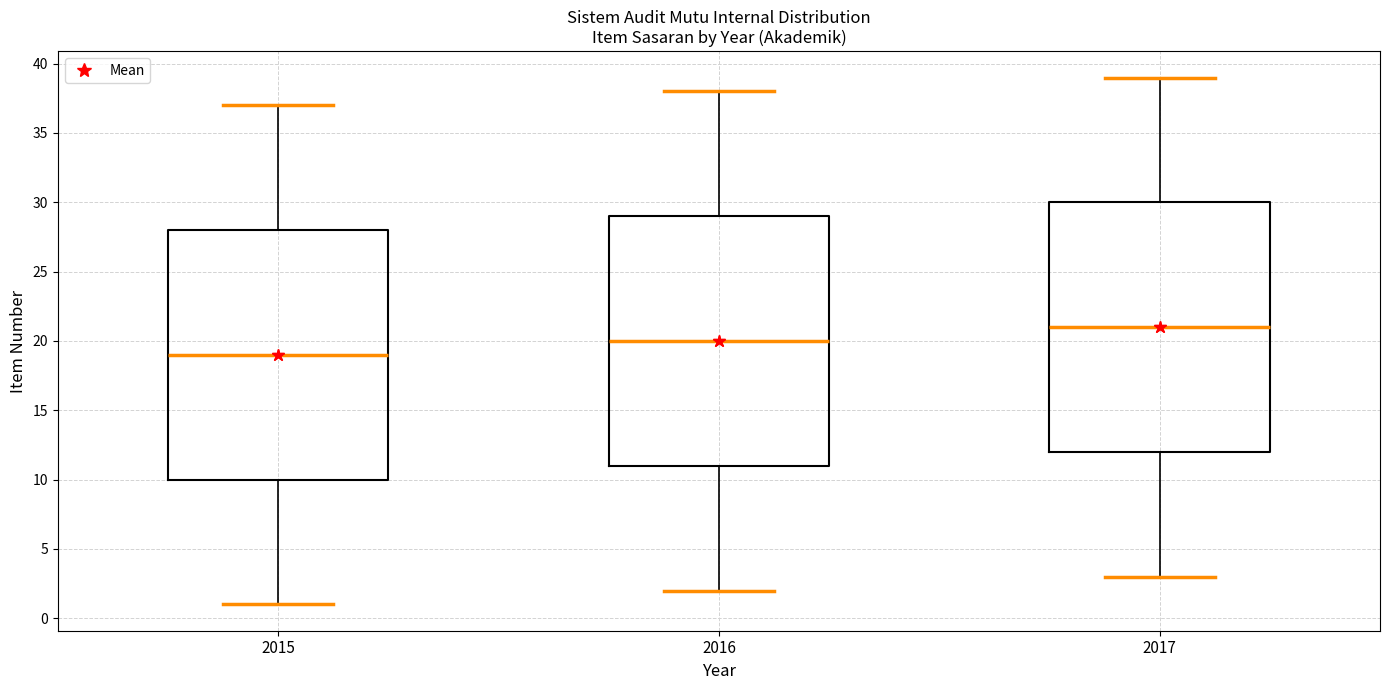

Where does the lower whisker of the box at x = 2015 end on the y-axis? The values are not printed on the chart, so give them approximately, as read against the axis.

1